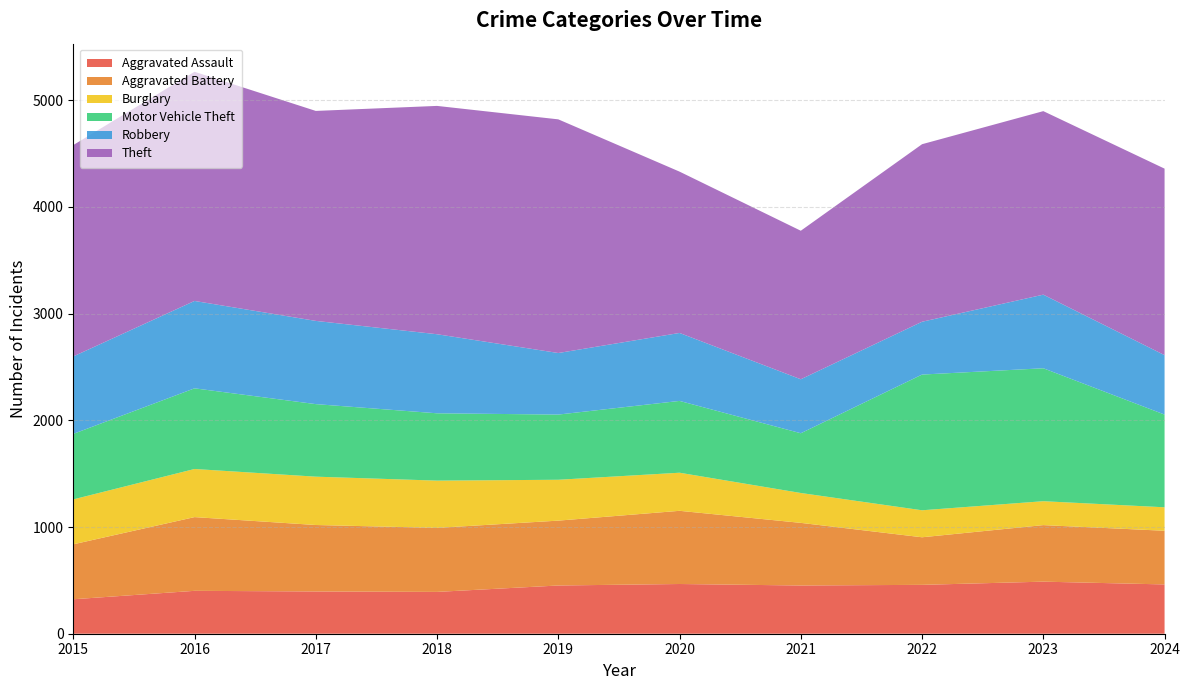

Reading right to left, list all the values displayed in this chart.

Aggravated Assault: 462	488	458	452	466	452	392	396	402	323
Aggravated Battery: 503	530	446	587	686	608	600	623	691	515
Burglary: 220	224	253	280	357	383	443	453	451	421
Motor Vehicle Theft: 869	1246	1272	560	673	611	631	680	756	614
Robbery: 557	690	495	506	637	577	741	780	819	726
Theft: 1748	1720	1664	1392	1512	2190	2140	1968	2148	1981